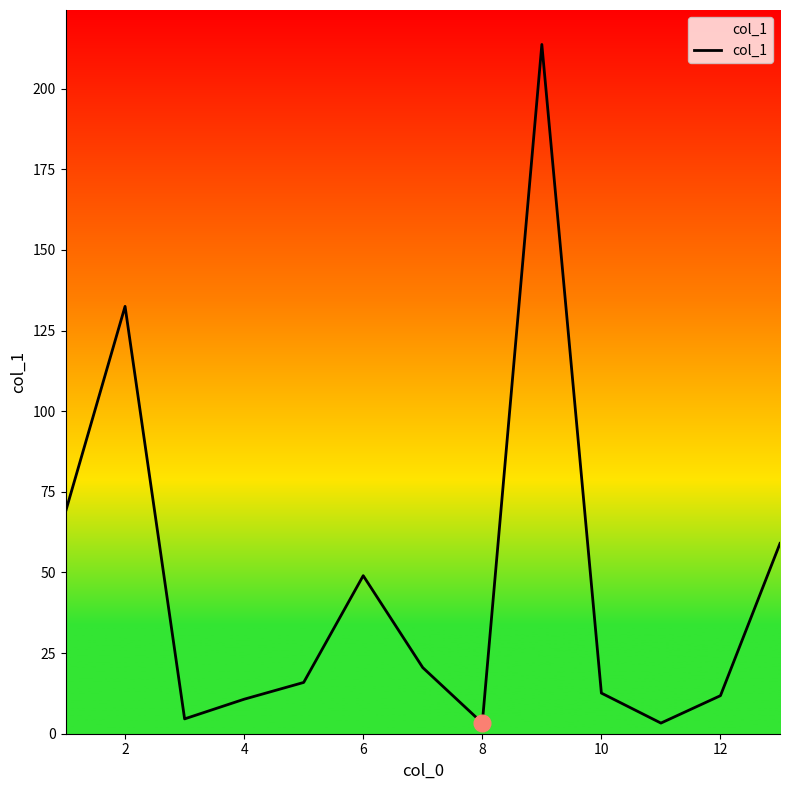

How many series are shown in this chart?

1